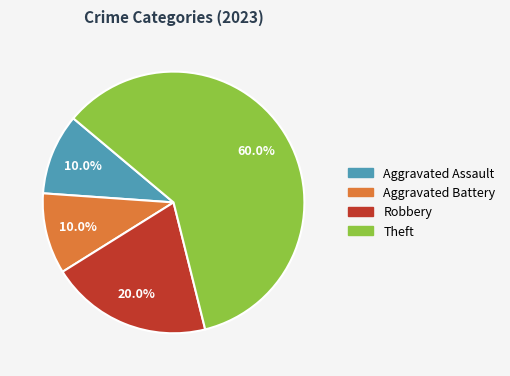

Is Aggravated Assault the majority of the pie?

No